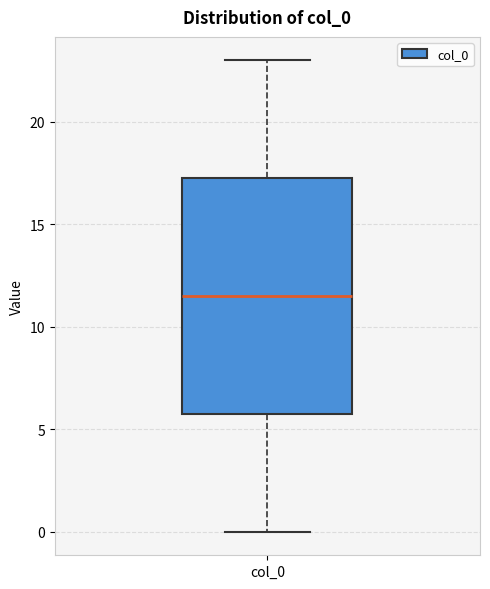

Transcribe this box plot: give where the median line is, the range the box spans, and where the two whiskers end, as read against the y-axis. The values are not printed on the chart, so give them approximately, as read against the axis.

median 11.5, box 6.0 to 17.5, whiskers 0.0 to 23.0